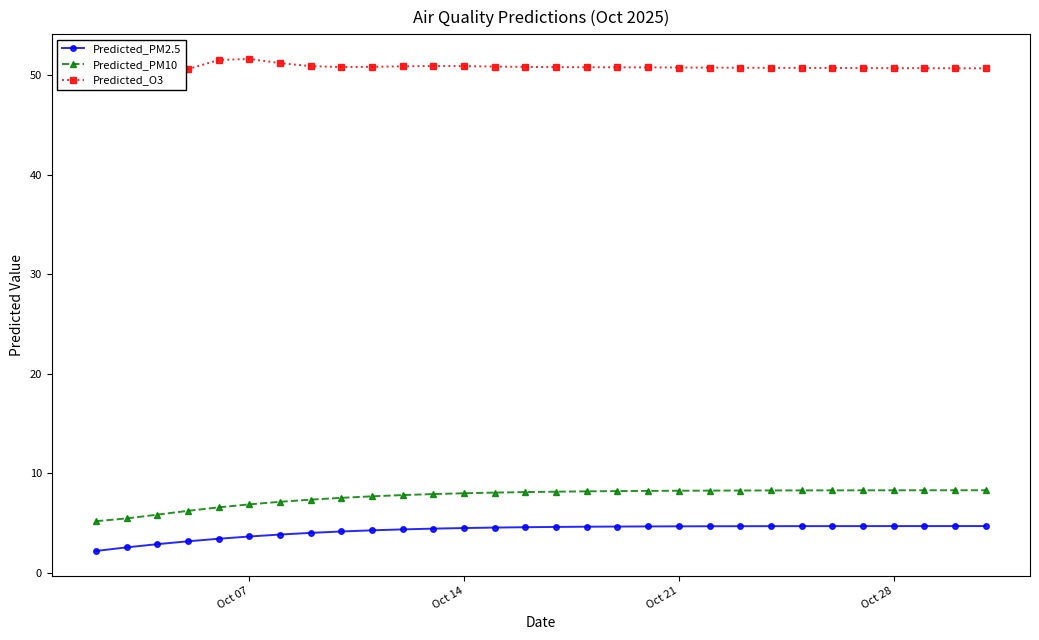

True or false: Predicted_PM2.5 and Predicted_PM10 intersect in this chart.

False